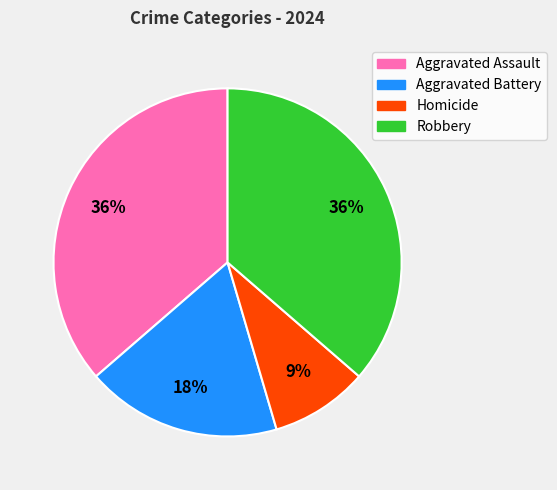

Does Robbery represent more than half of the total?

No